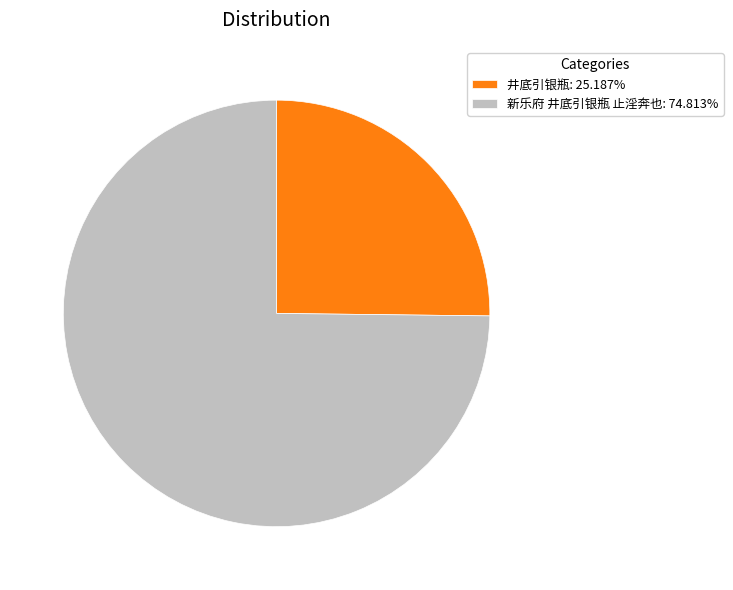

Is it true that 新乐府 井底引银瓶 止淫奔也 is 75% of the pie?

True